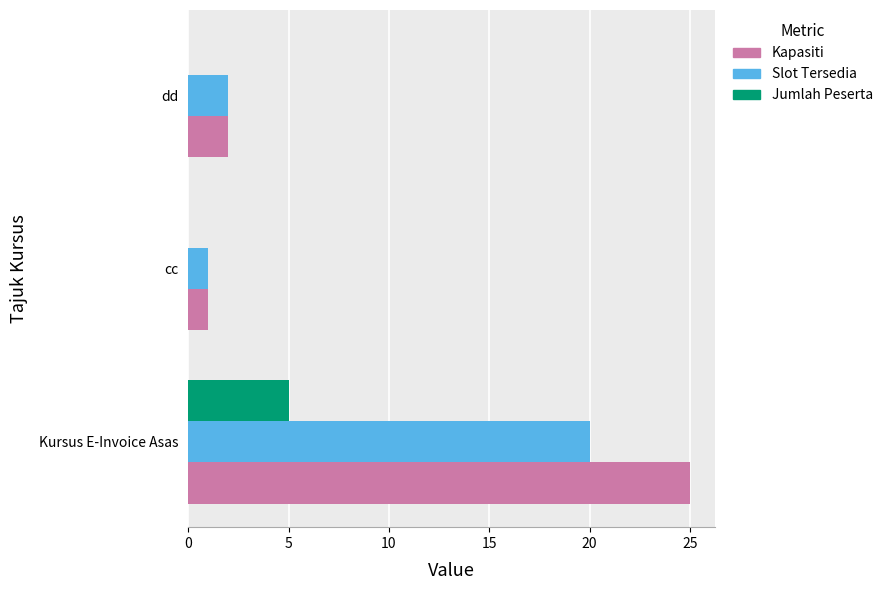

What is the sum of all Kapasiti values?

28